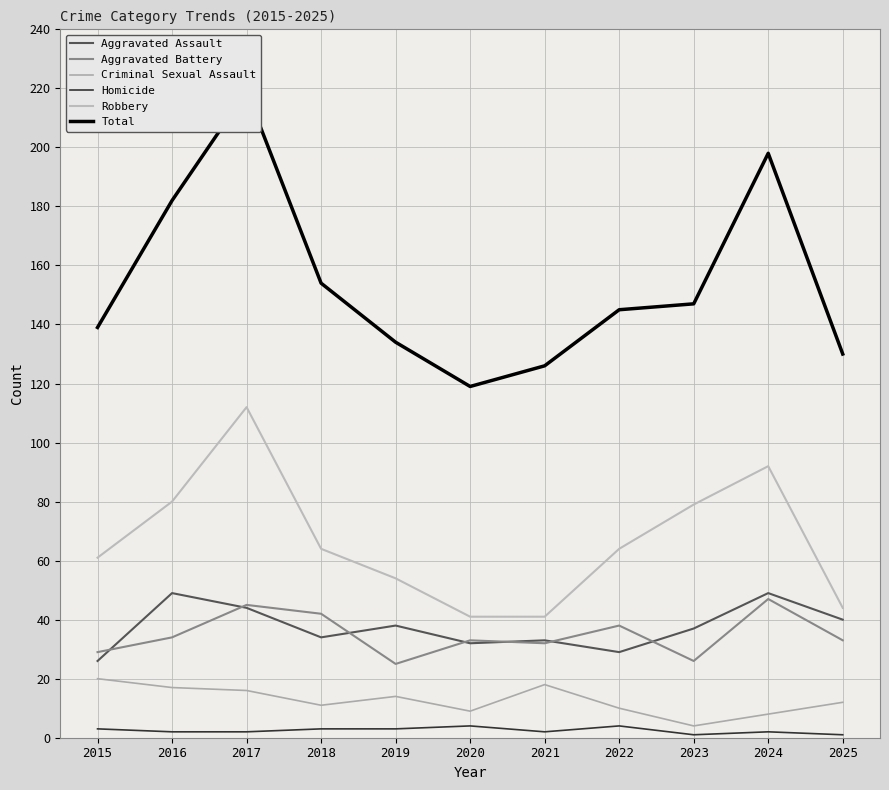

What is the value of the Criminal Sexual Assault point at the 9th from the left?

4